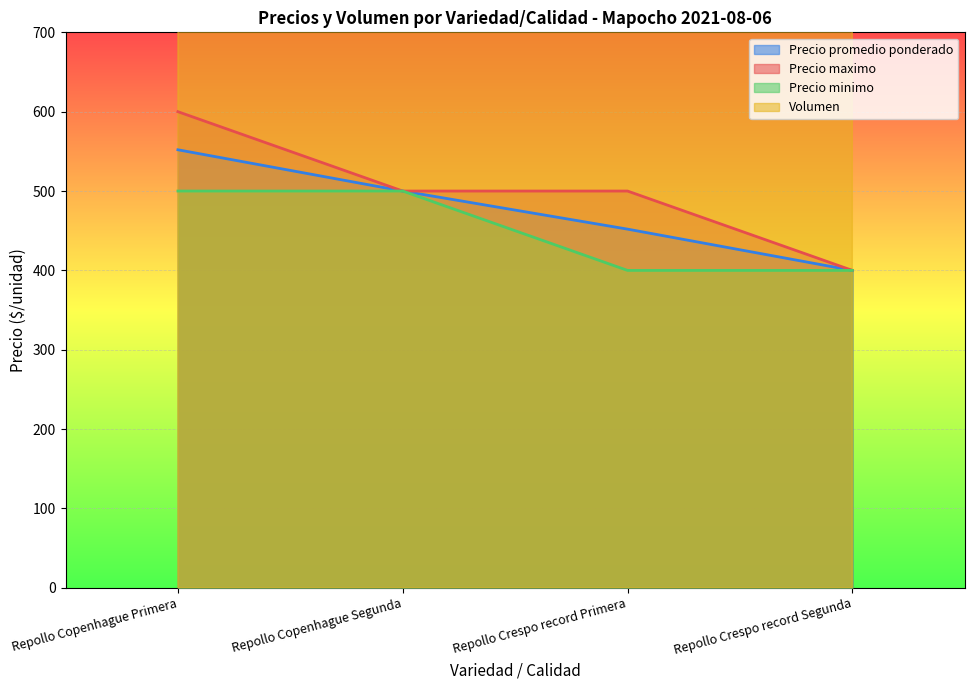

What is the total value across all series at Repollo Copenhague Primera?

8252